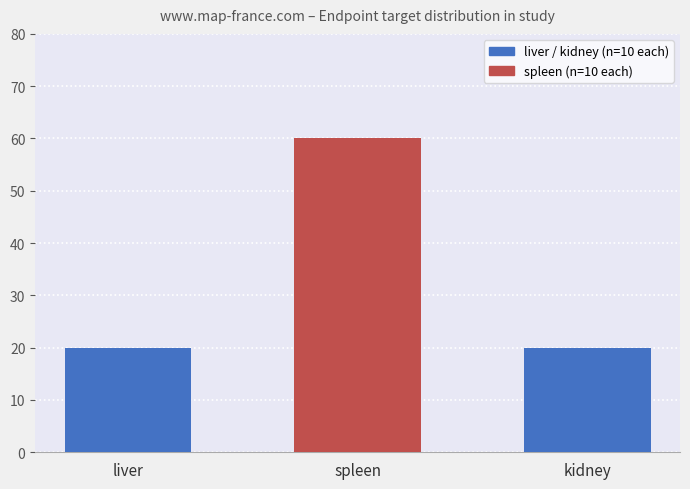

What is the difference between the values at spleen and kidney?

40